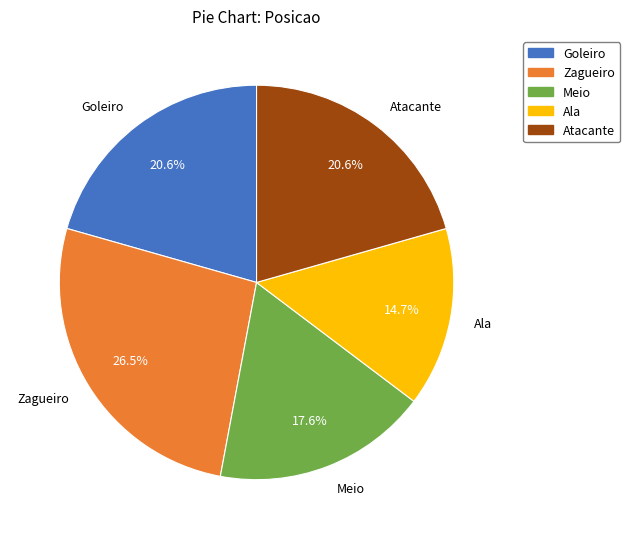

To the nearest percent, what percentage of the pie is Meio?

18%